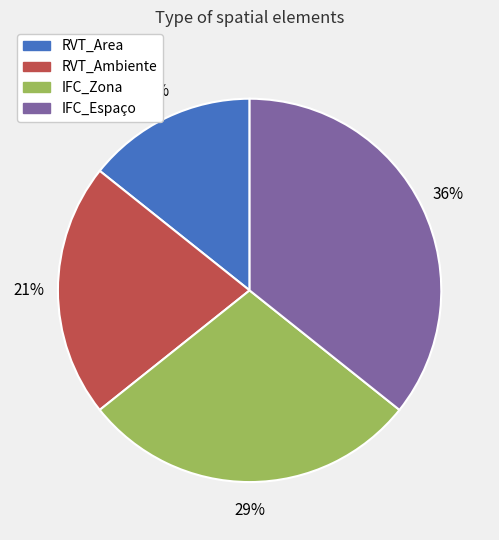

To the nearest percent, what is the combined percentage of RVT_Area and IFC_Espaço?

50%